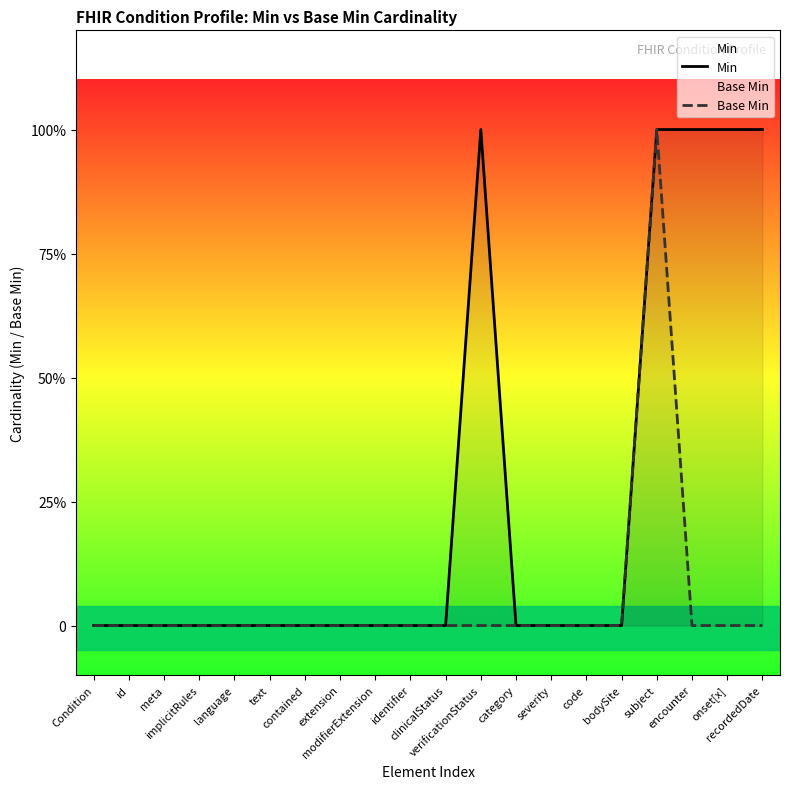

Rank the categories by Min value from lowest to highest.

Condition, id, meta, implicitRules, language, text, contained, extension, modifierExtension, identifier, clinicalStatus, category, severity, code, bodySite, verificationStatus, subject, encounter, onset[x], recordedDate